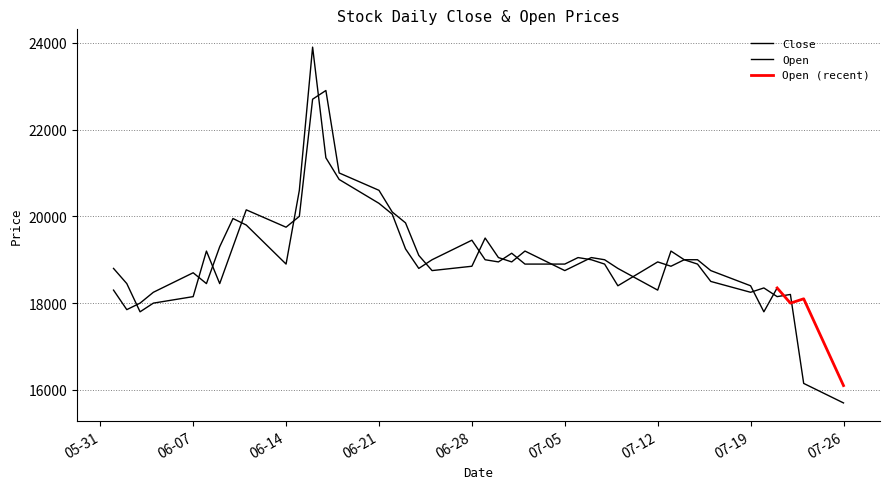

What is the value of the 8th point from the left?

19950